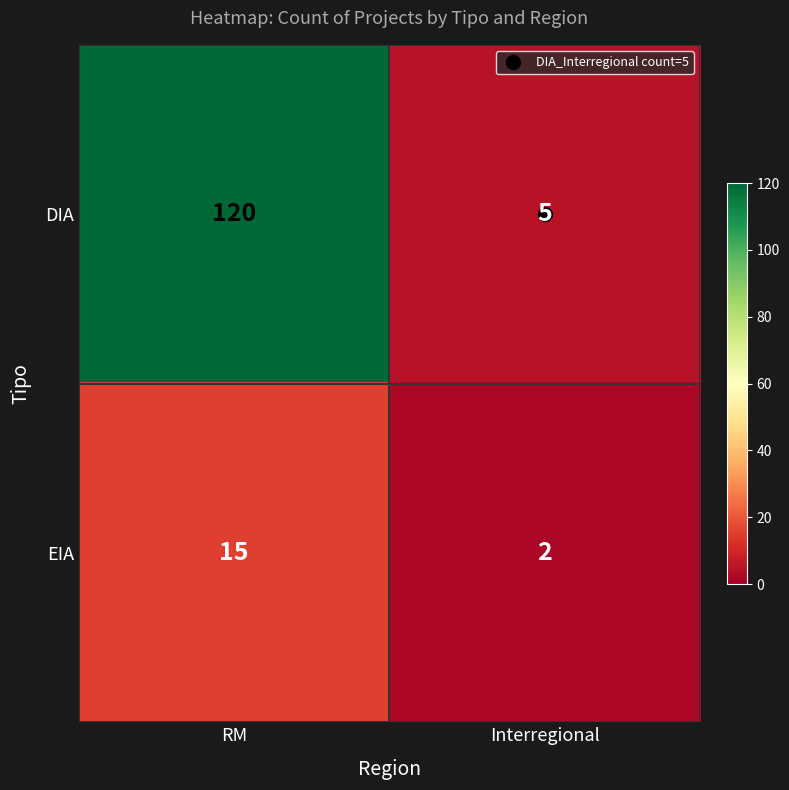

Which series changed the most between RM and Interregional?

DIA